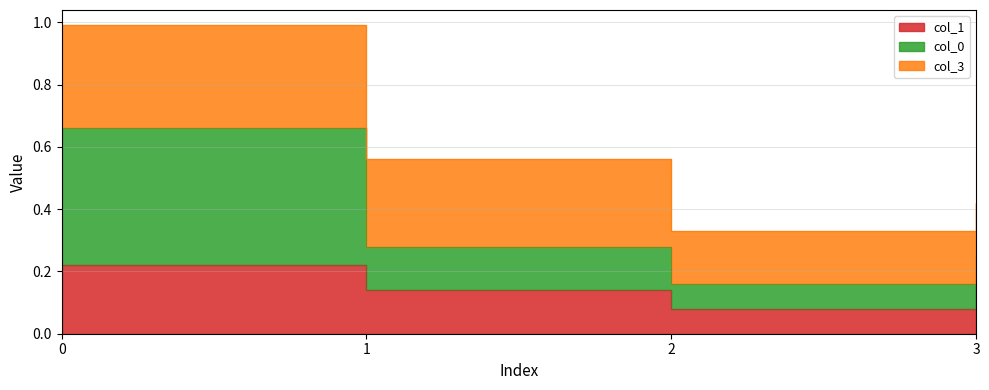

Is it true that col_0 equals 0.2 at 2?

True